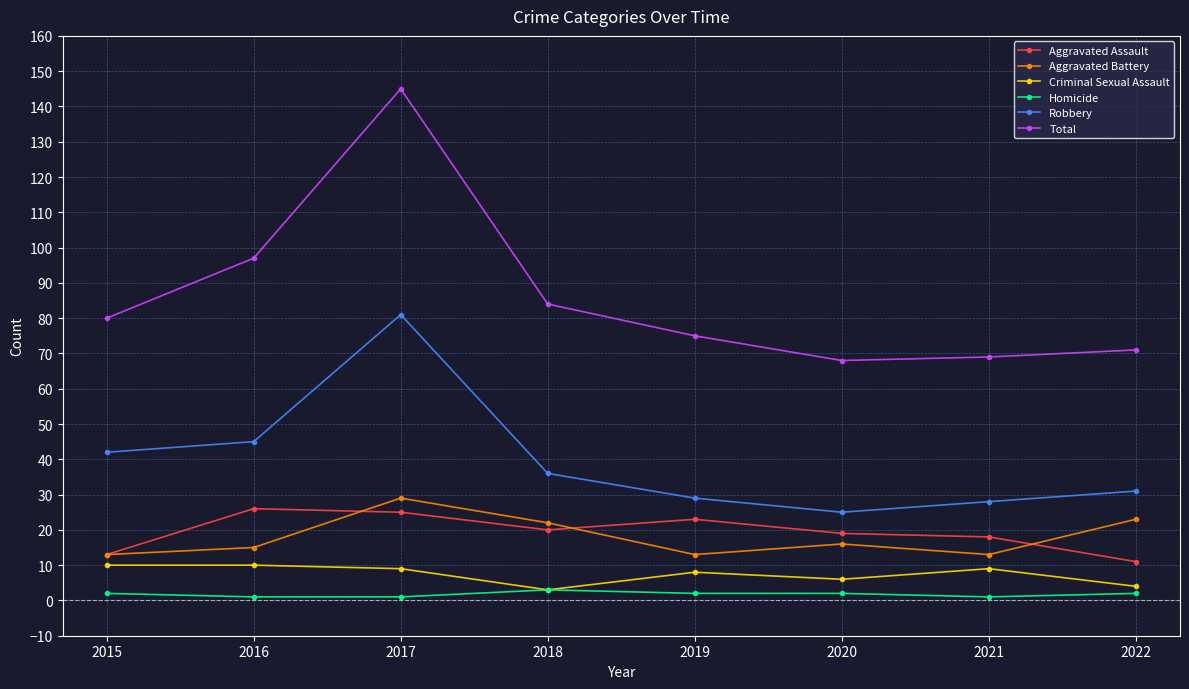

What are all the series names shown in the legend?

Aggravated Assault, Aggravated Battery, Criminal Sexual Assault, Homicide, Robbery, Total